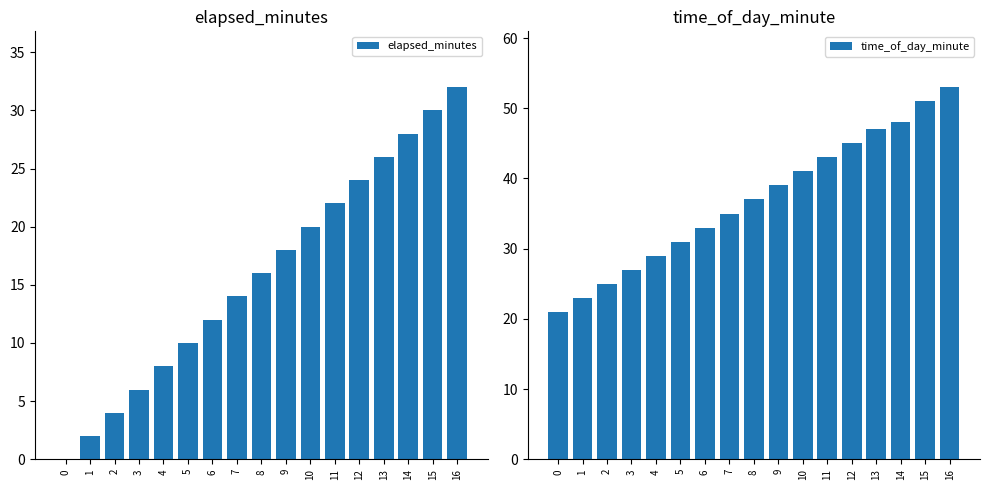

What is the value of the time_of_day_minute bar at the 17th from the left?

53